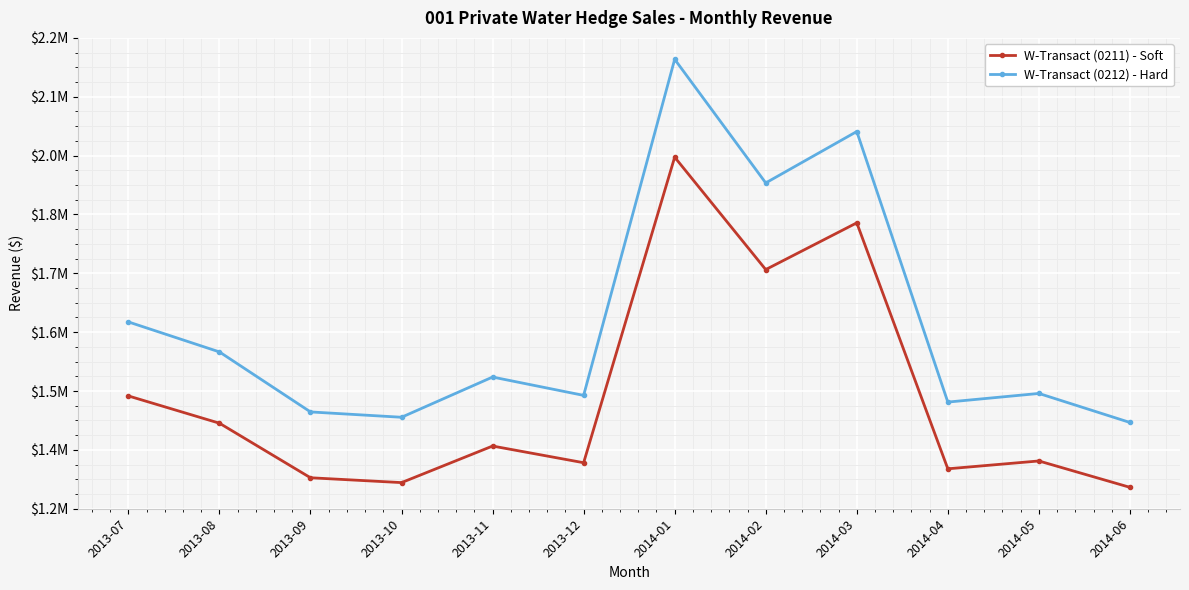

Which series has the largest total across all categories?

W-Transact (0212) - Hard